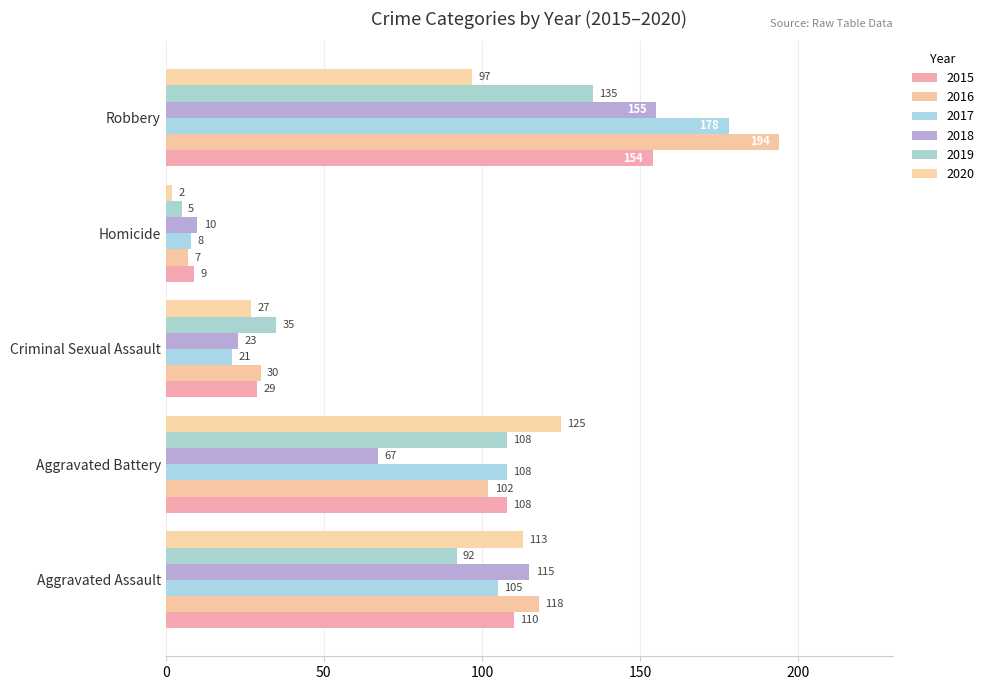

How many series are shown in this chart?

6